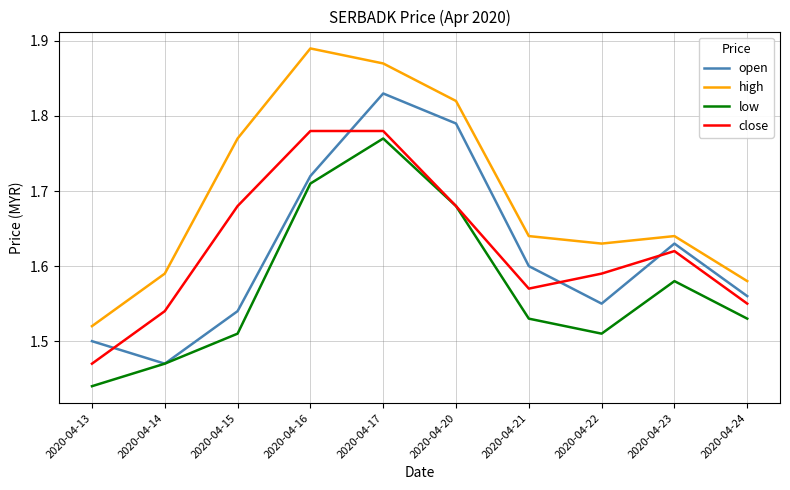

Count the number of categories in the chart.

10